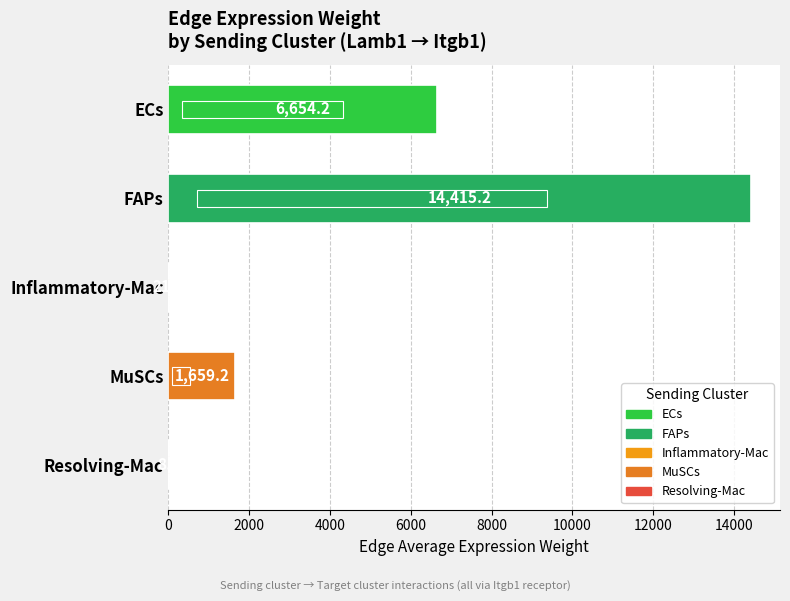

Are the bars horizontal?

Yes